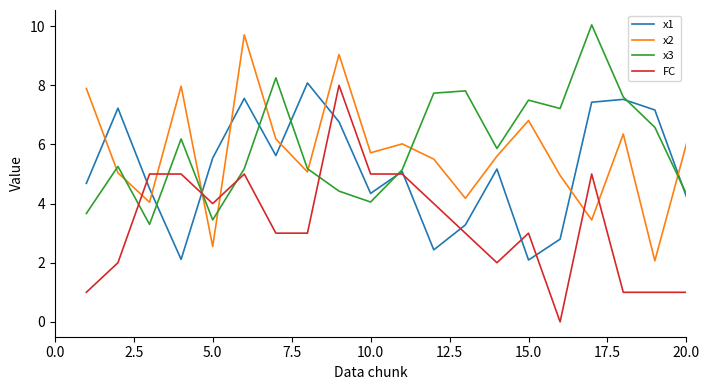

What is the lowest value of the x1 series?

2.1